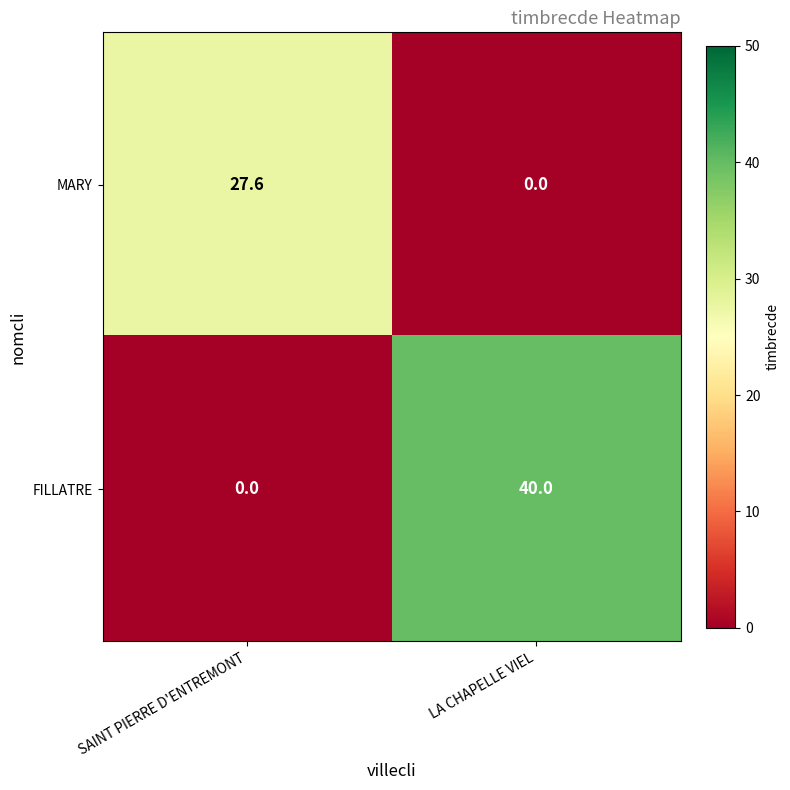

What is the difference between the highest and lowest values at LA CHAPELLE VIEL?

40.0